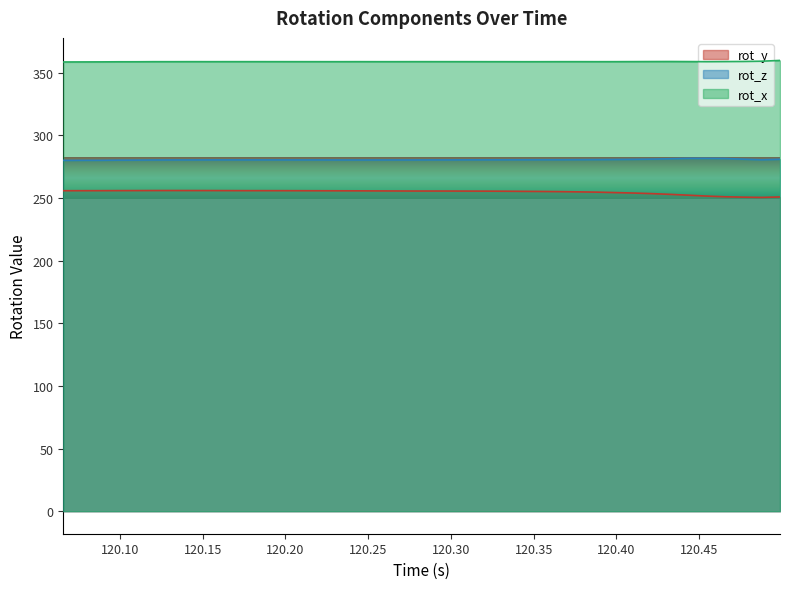

At how many categories does at least one series exceed 285?

40